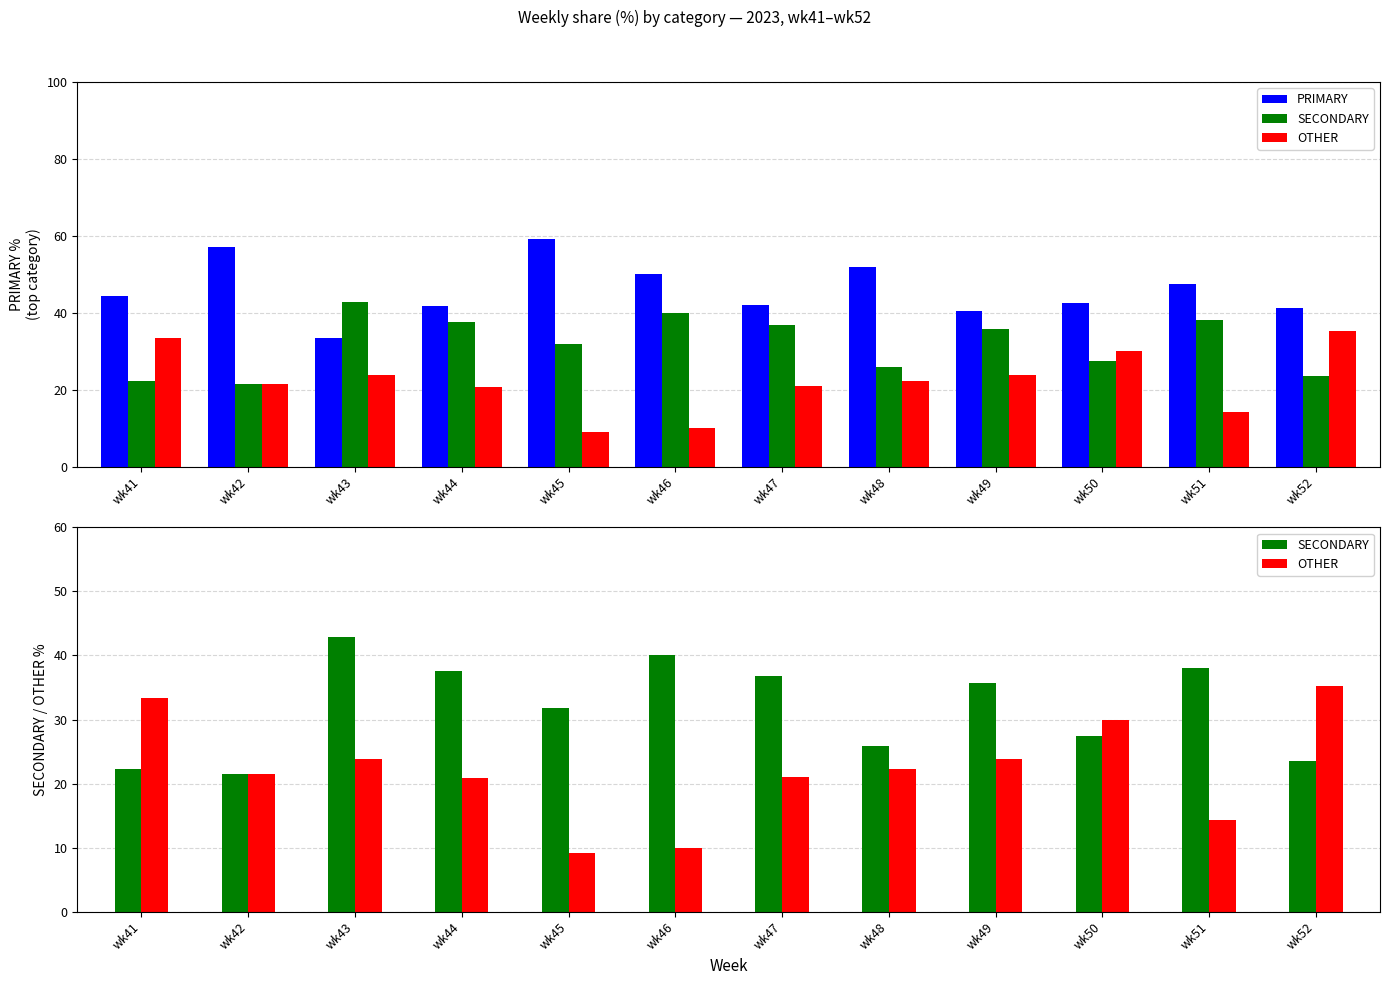

Which series has the widest spread of values?

OTHER